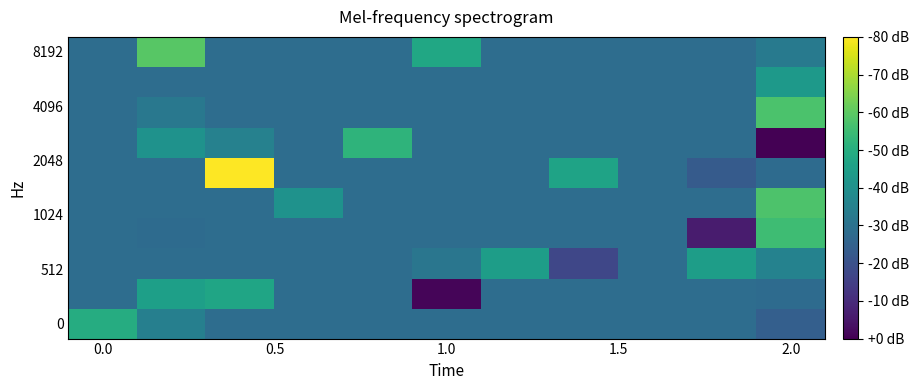

At which category is the sum across all series the highest?

2.0